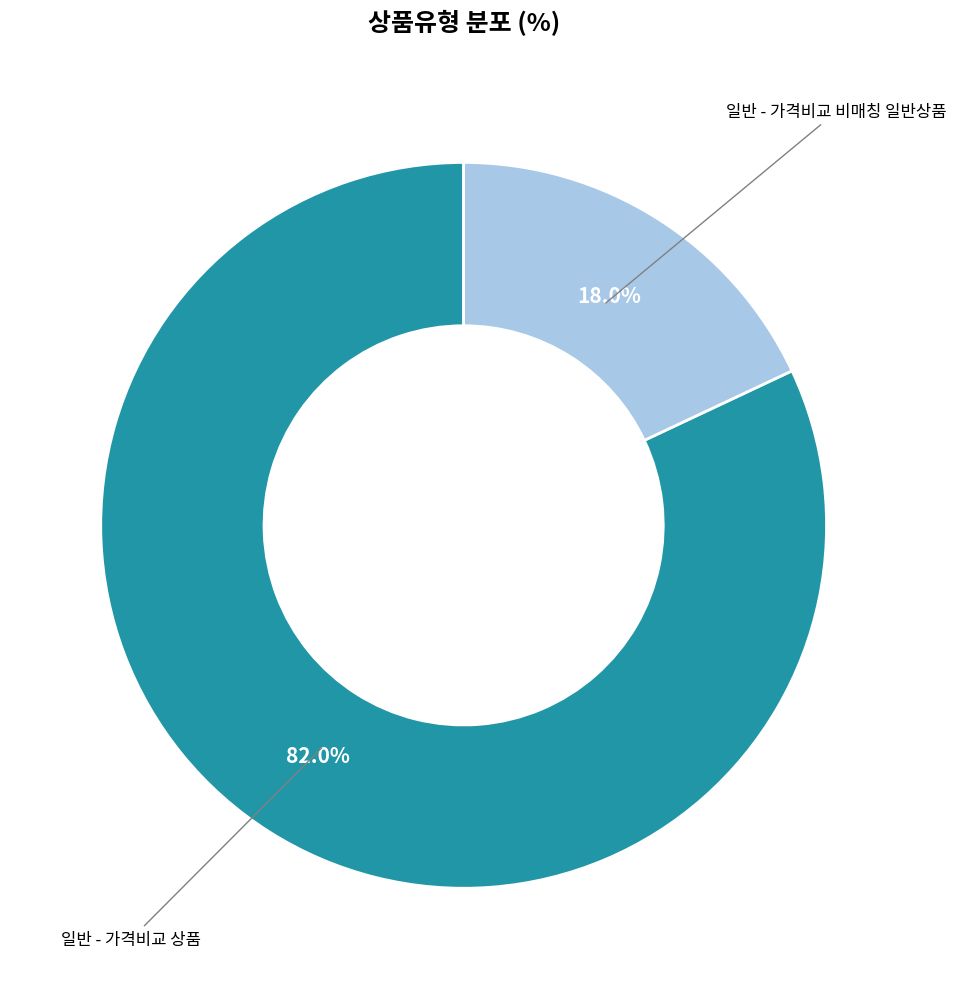

Does any single category account for the majority?

Yes